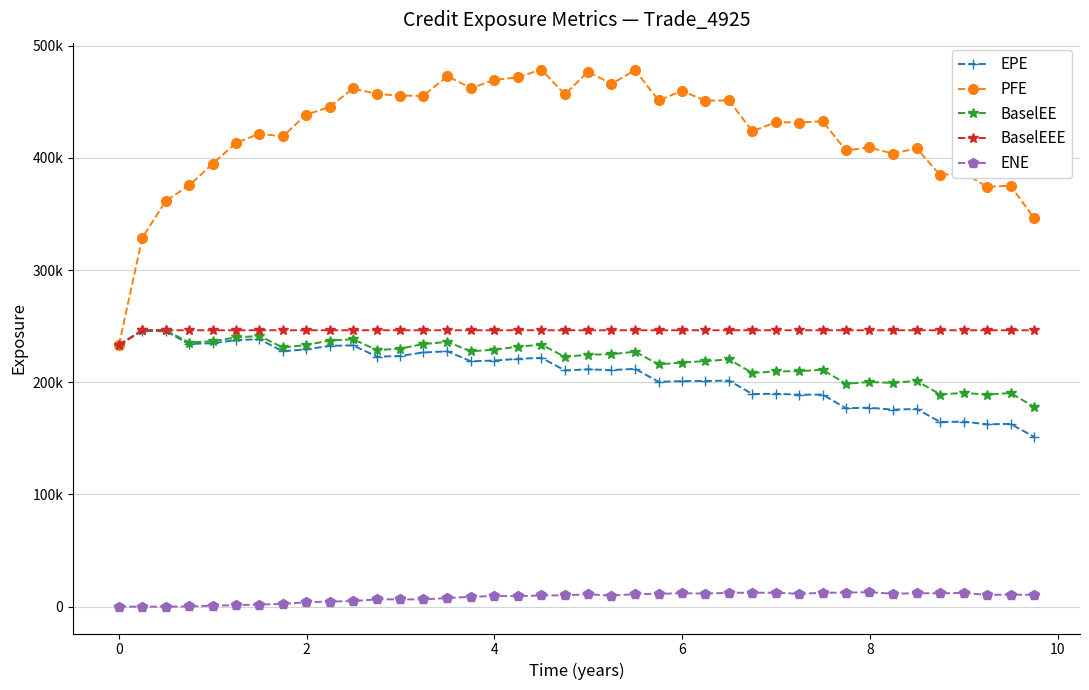

What are all the series names shown in the legend?

EPE, PFE, BaselEE, BaselEEE, ENE